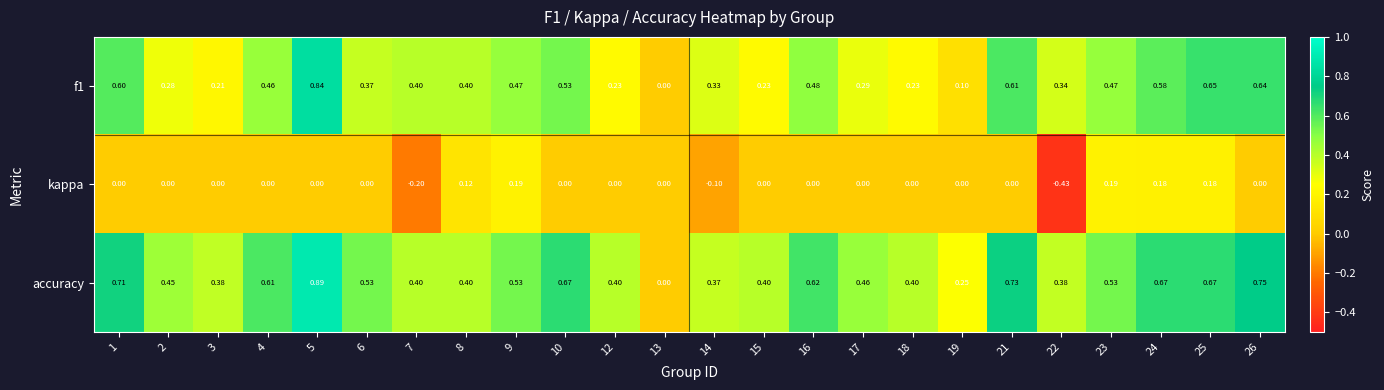

Is the value of f1 at 8 greater than the value of kappa at 24?

Yes